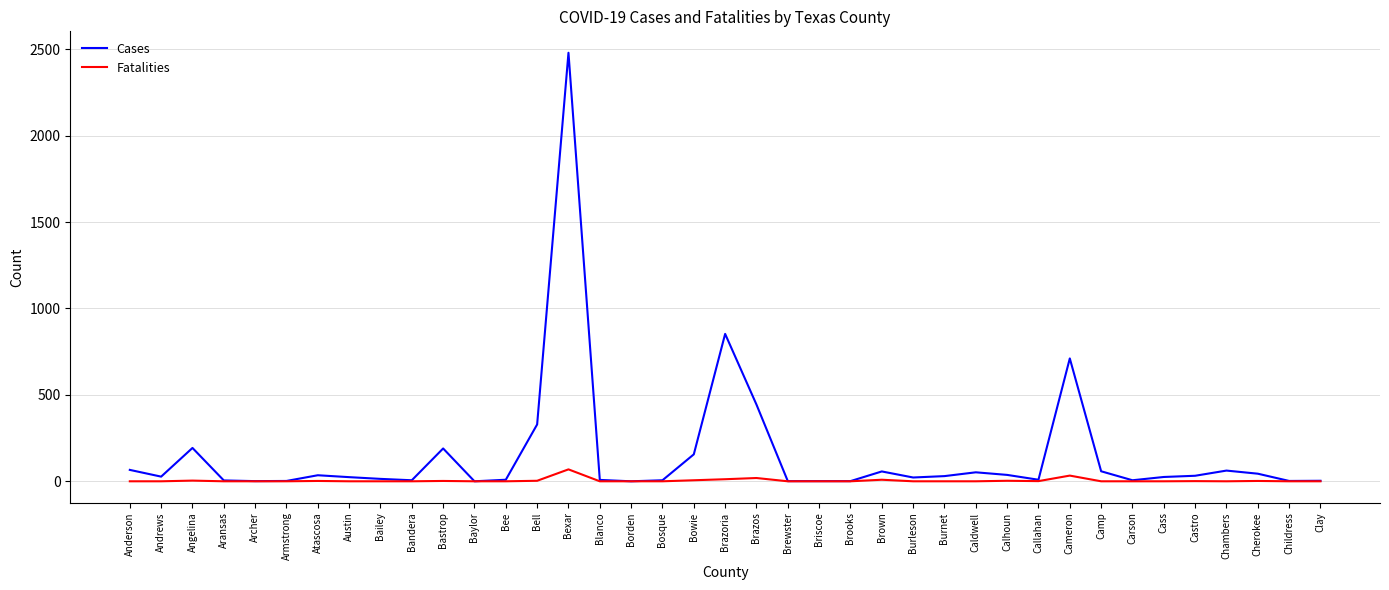

Is this an area chart (filled region under the line)?

No